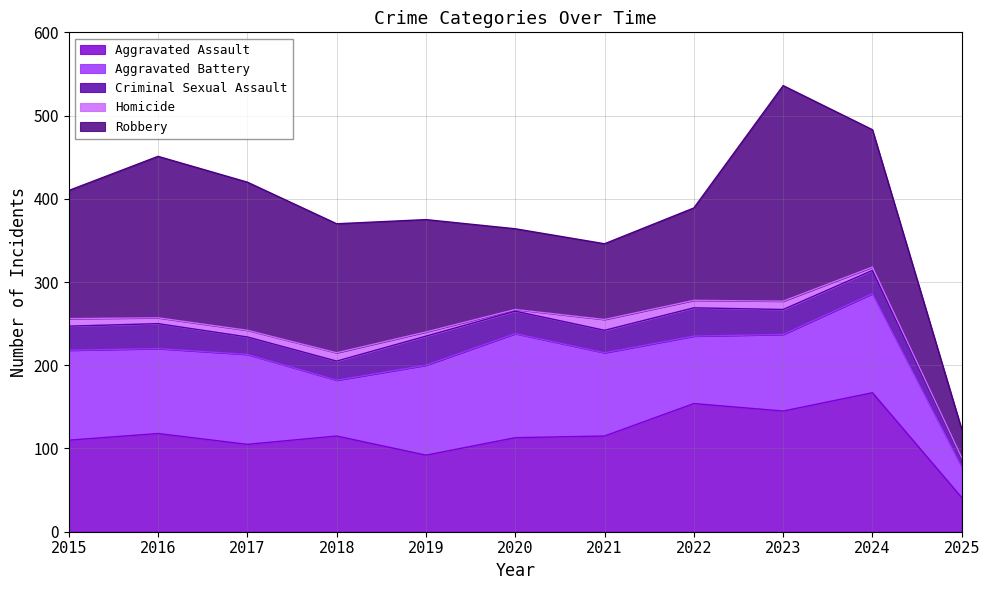

Reading left to right, what are all the values shown in this chart?

Aggravated Assault: 110	118	105	115	92	113	115	154	145	167	41
Aggravated Battery: 108	102	108	67	108	125	100	81	92	119	37
Criminal Sexual Assault: 29	30	21	23	35	27	27	34	30	28	10
Homicide: 9	7	8	10	5	2	13	9	10	4	1
Robbery: 154	194	178	155	135	97	91	111	259	165	34